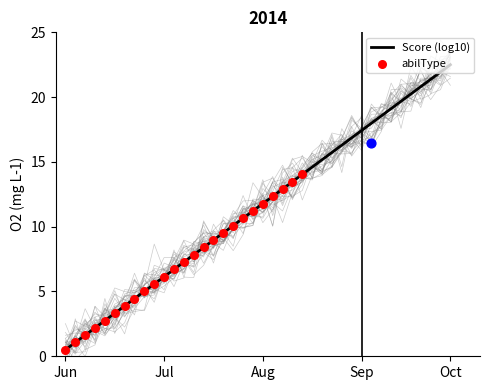

What is the change in value from 1 to 38?

+20.9